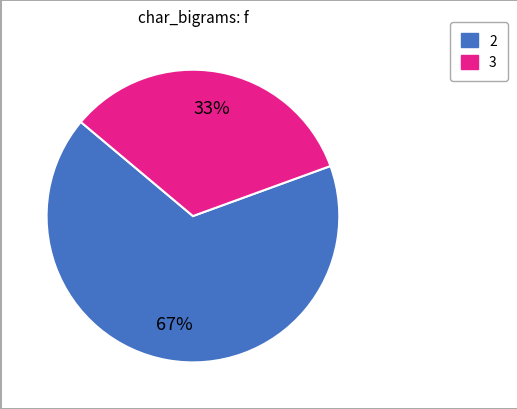

How many segments does this pie chart have?

2